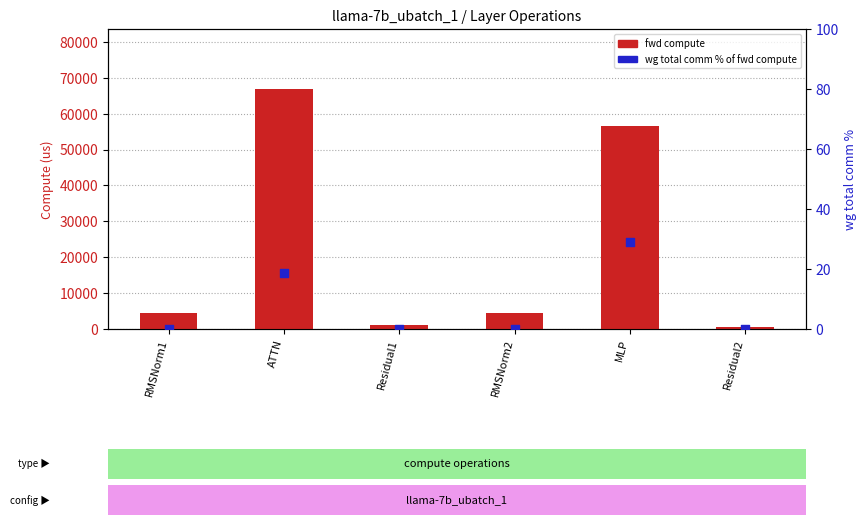

At which category is the sum across all series the highest?

ATTN